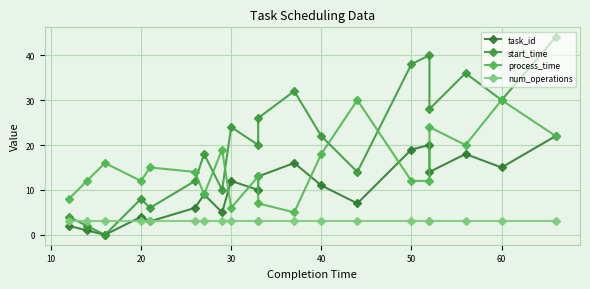

True or false: num_operations has more than 1 interior local peaks.

False